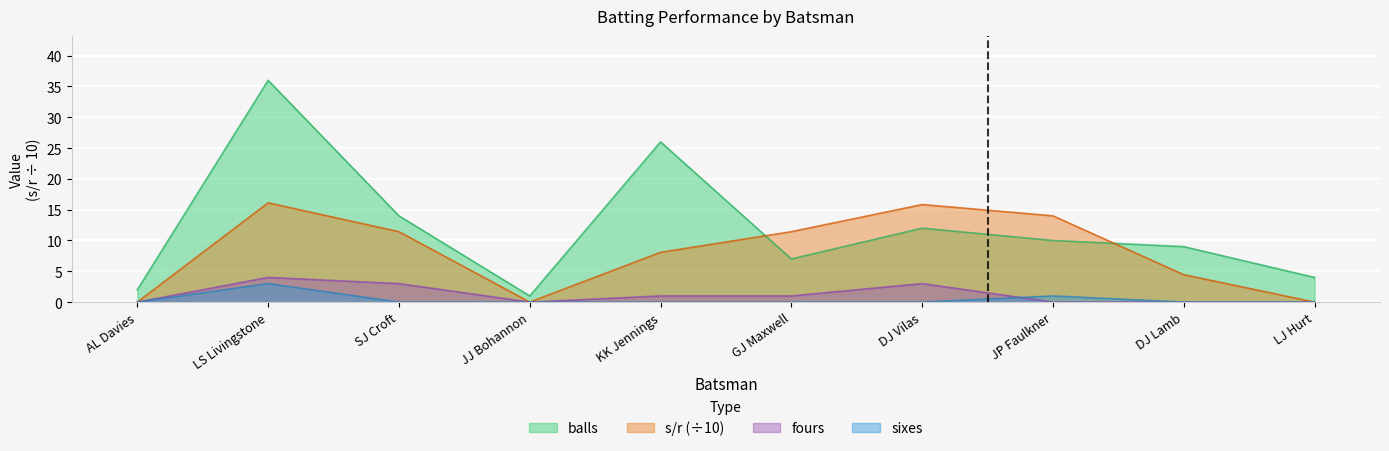

Rank the series at DJ Vilas from highest to lowest value.

s/r (÷10), balls, fours, sixes